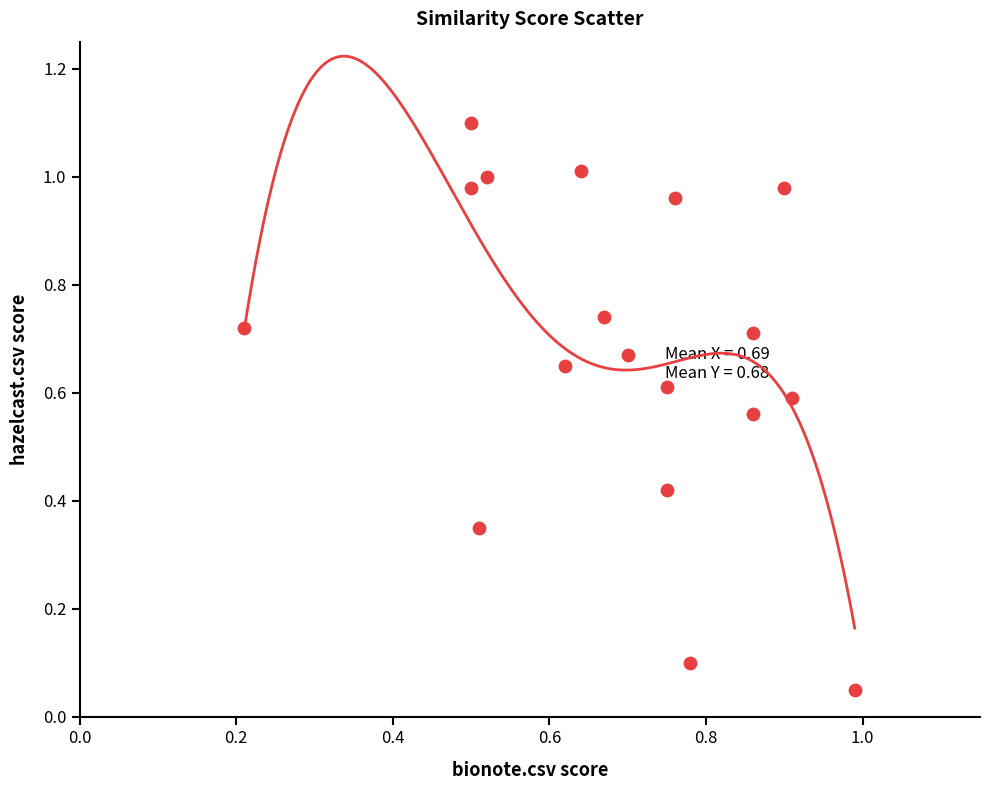

What is the range of X values (max minus min)?

0.8